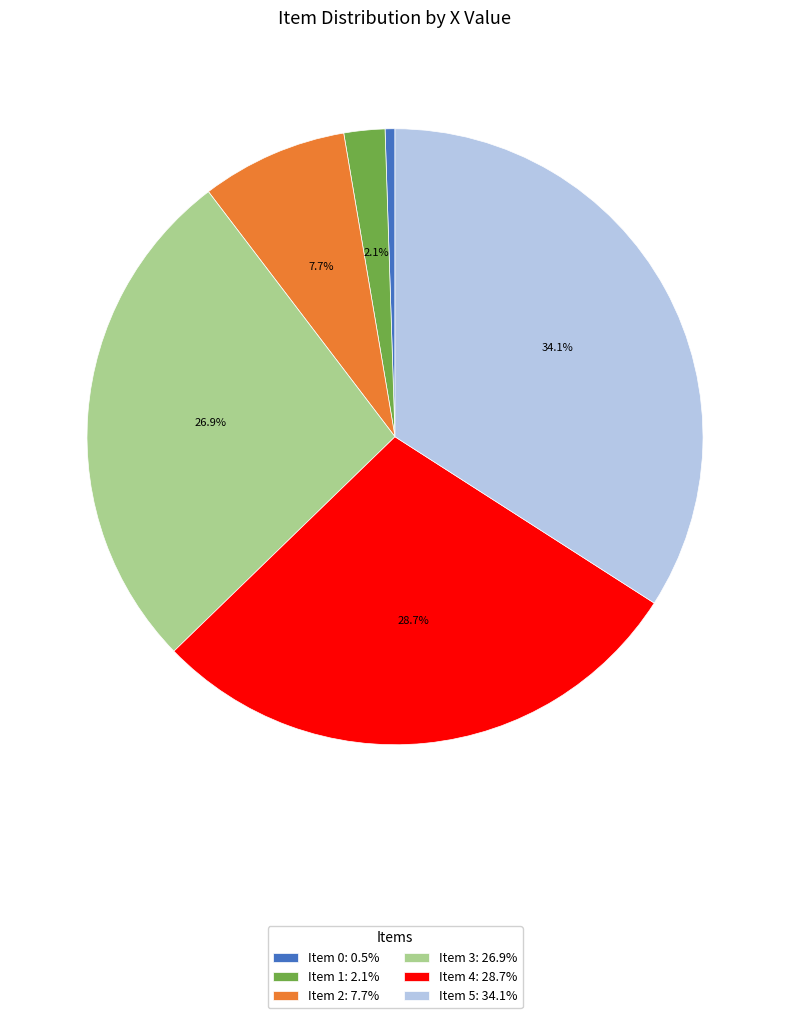

Does Item 3 represent more than half of the total?

No